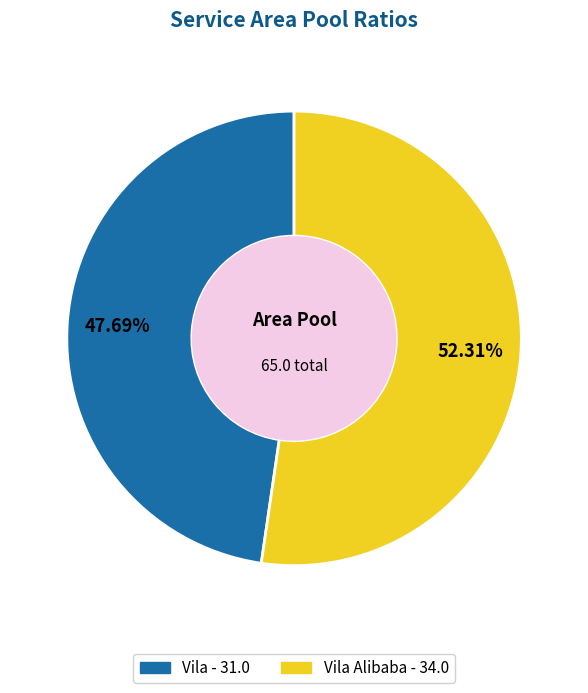

Is there a majority slice in this chart?

Yes